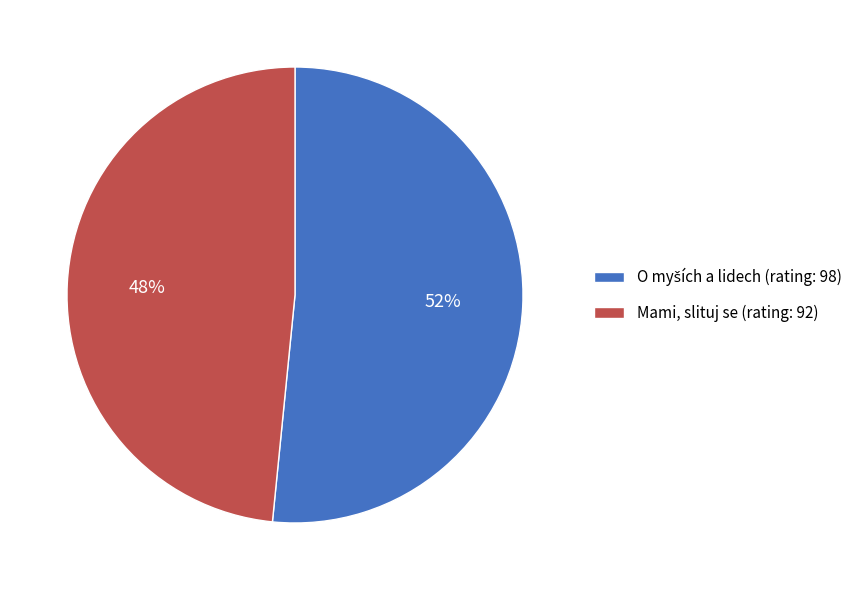

Does any single category account for the majority?

Yes